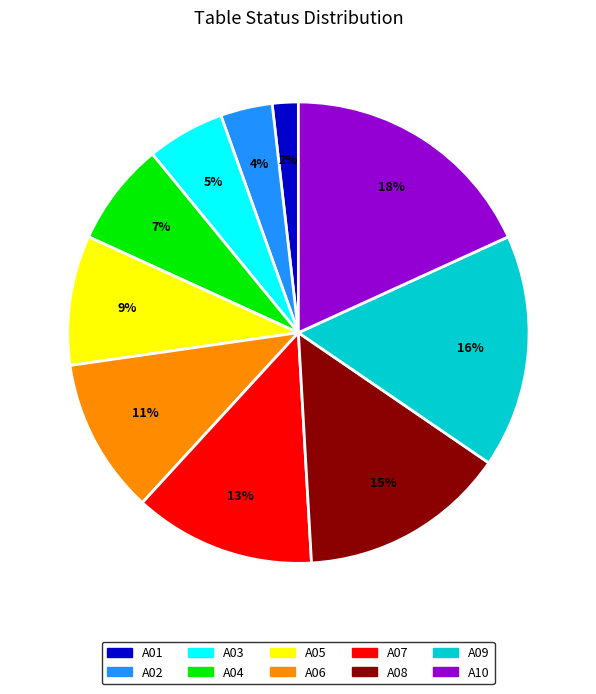

How many segments does this pie chart have?

10